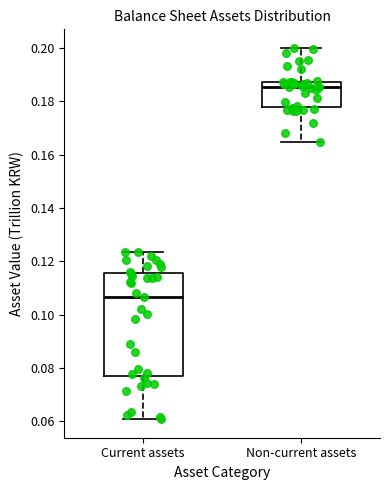

Reading left to right, transcribe this box plot: for each box, give where its median line is, the range the box spans, and where its two whiskers end, as read against the y-axis. The values are not printed on the chart, so give them approximately, as read against the axis.

Current assets: median 0.106, box 0.076 to 0.116, whiskers 0.060 to 0.124
Non-current assets: median 0.186, box 0.178 to 0.188, whiskers 0.164 to 0.200